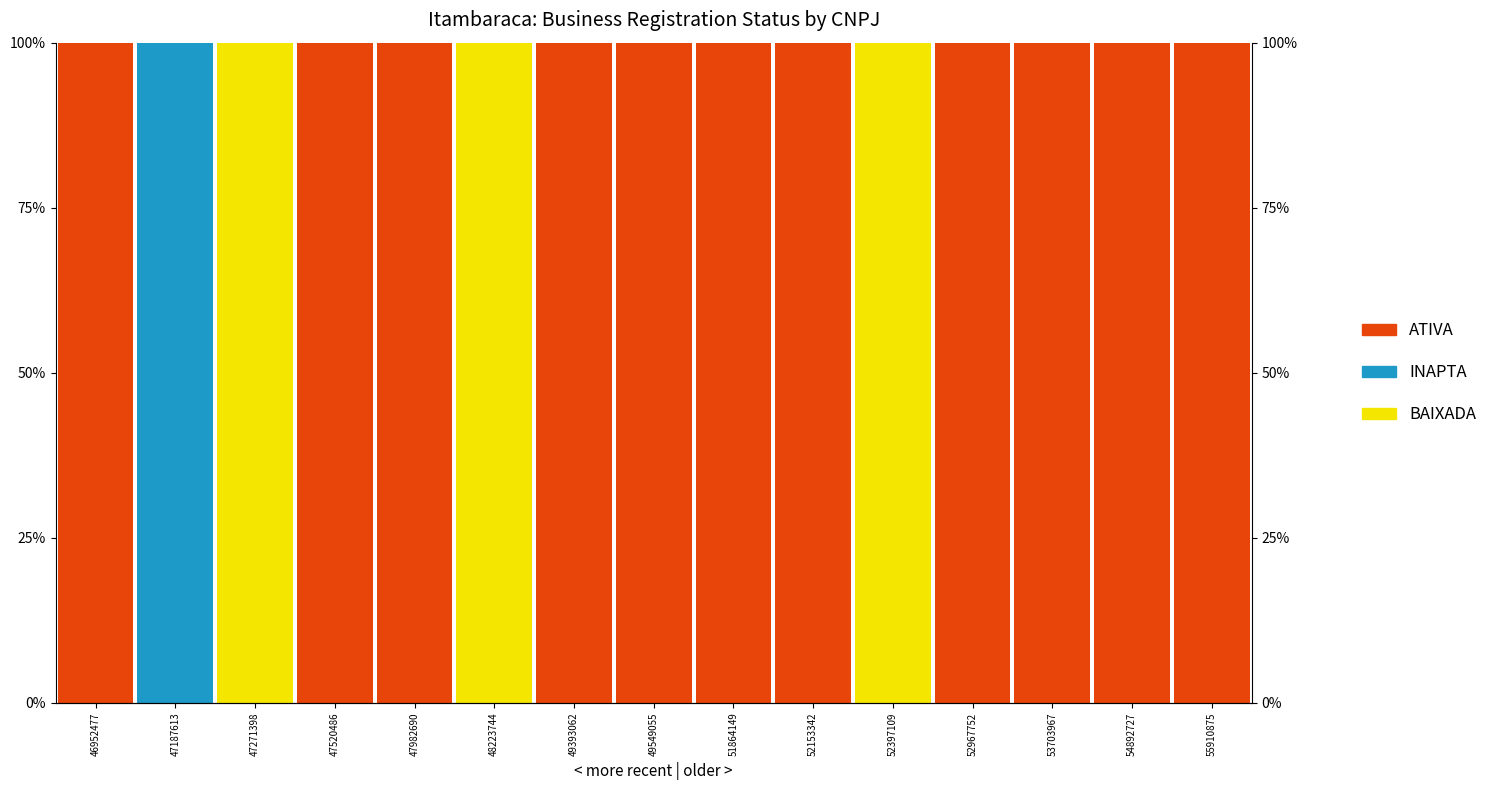

At which category is the sum across all series the highest?

46952477